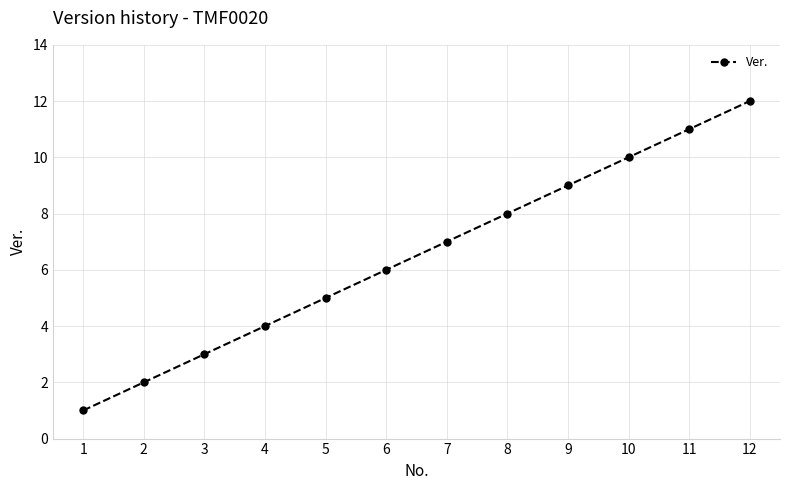

Between 9 and 7, which is larger?

9